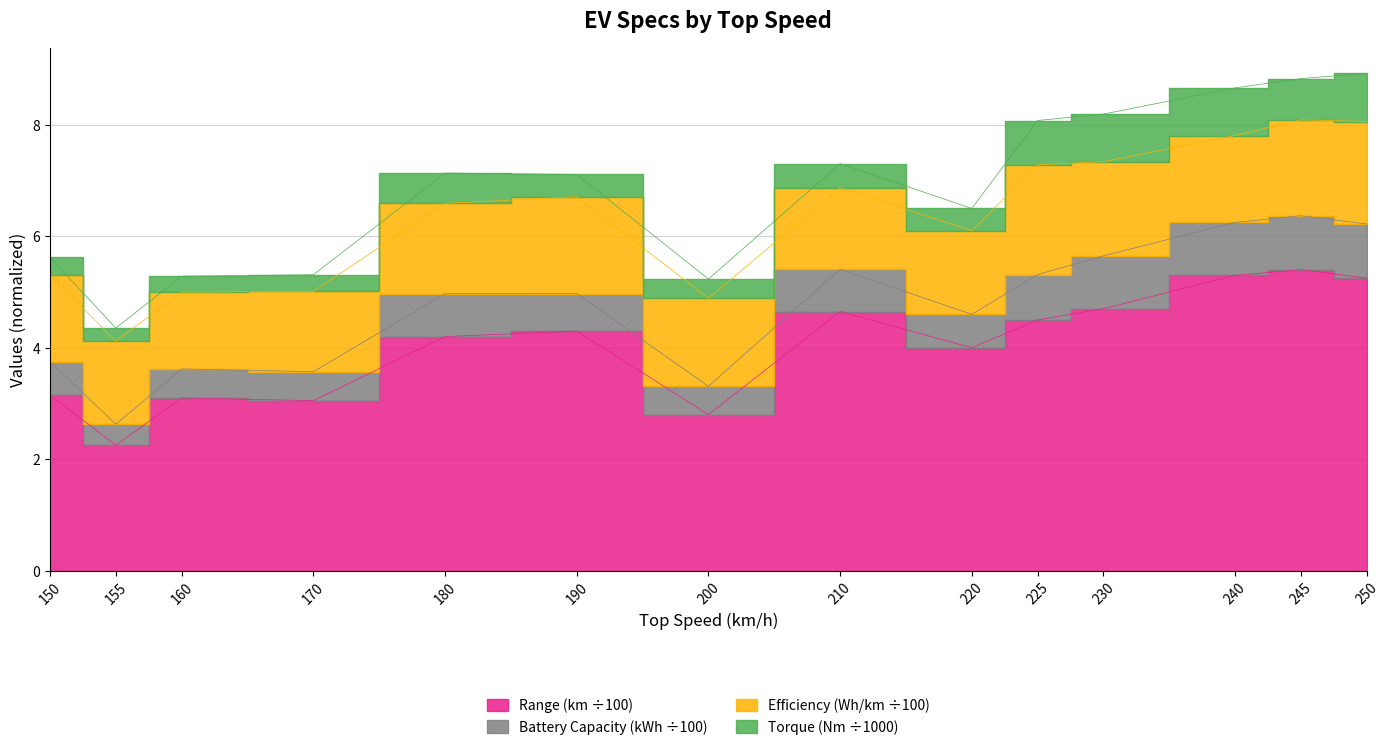

Rank the categories by range_km value from highest to lowest.

245, 240, 250, 230, 210, 225, 190, 180, 220, 150, 160, 170, 200, 155